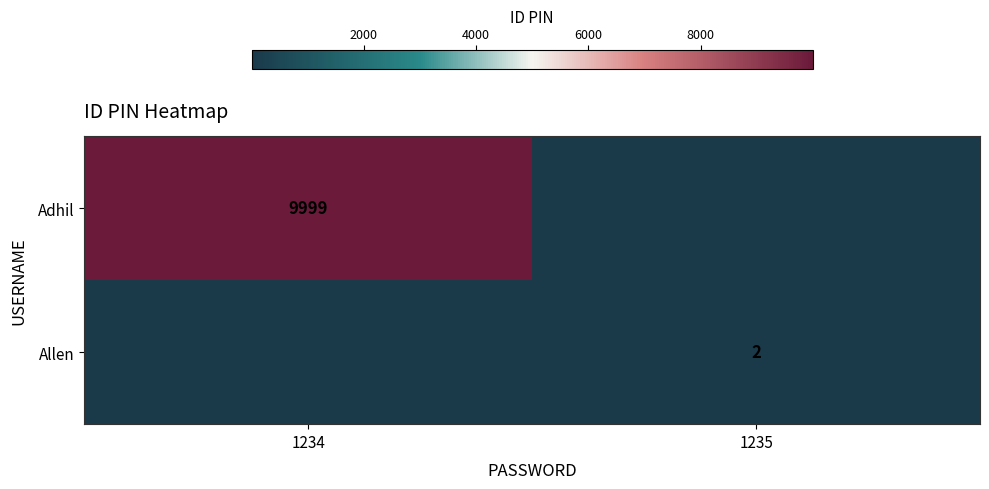

Is it true that Adhil equals 9999 at 1234?

True